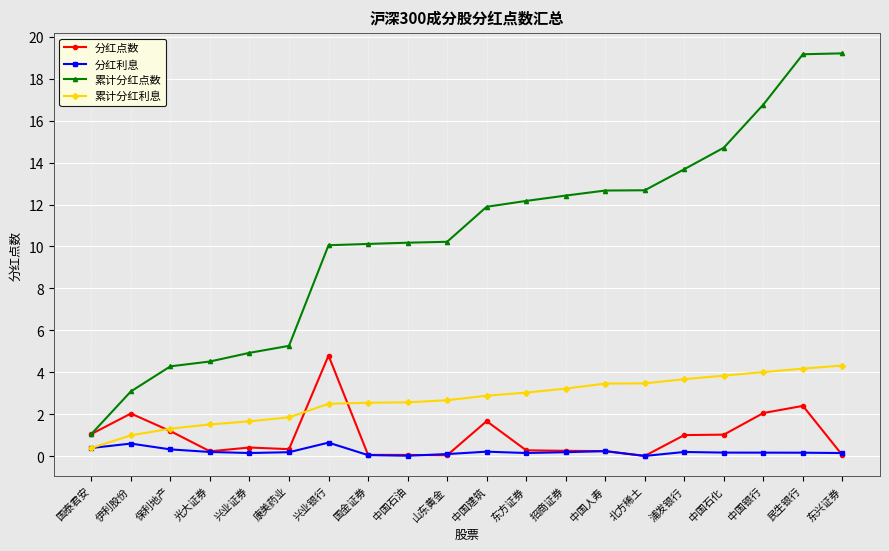

Which series has the largest range (max minus min)?

累计分红点数